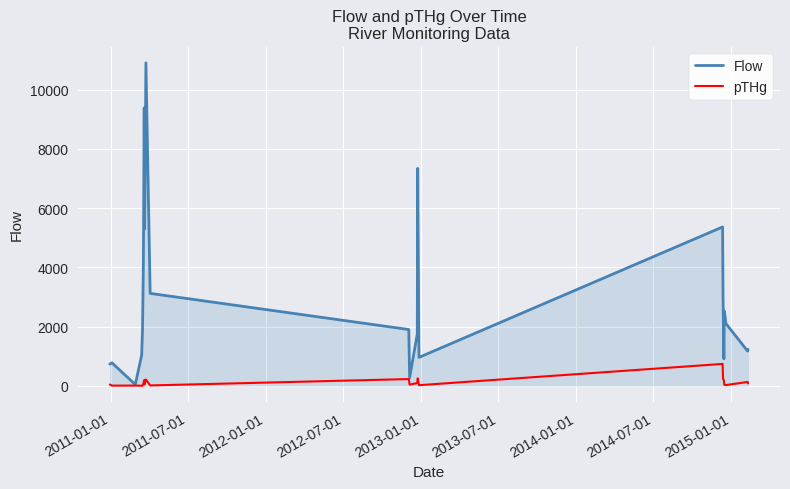

List the series in order of their peak value, lowest first.

pTHg, Flow